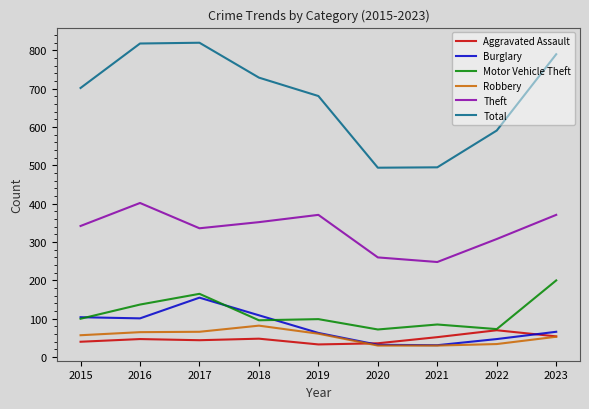

Is the value of Total at 2022 greater than the value of Aggravated Assault at 2019?

Yes